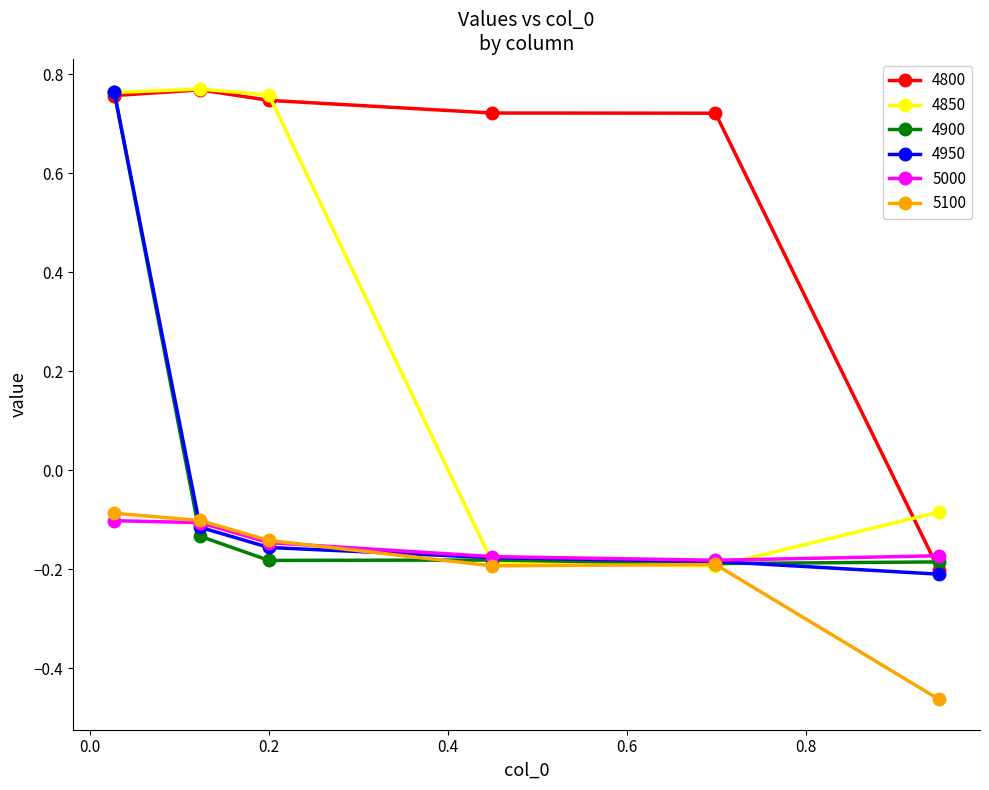

True or false: 4800 and 5100 intersect in this chart.

False